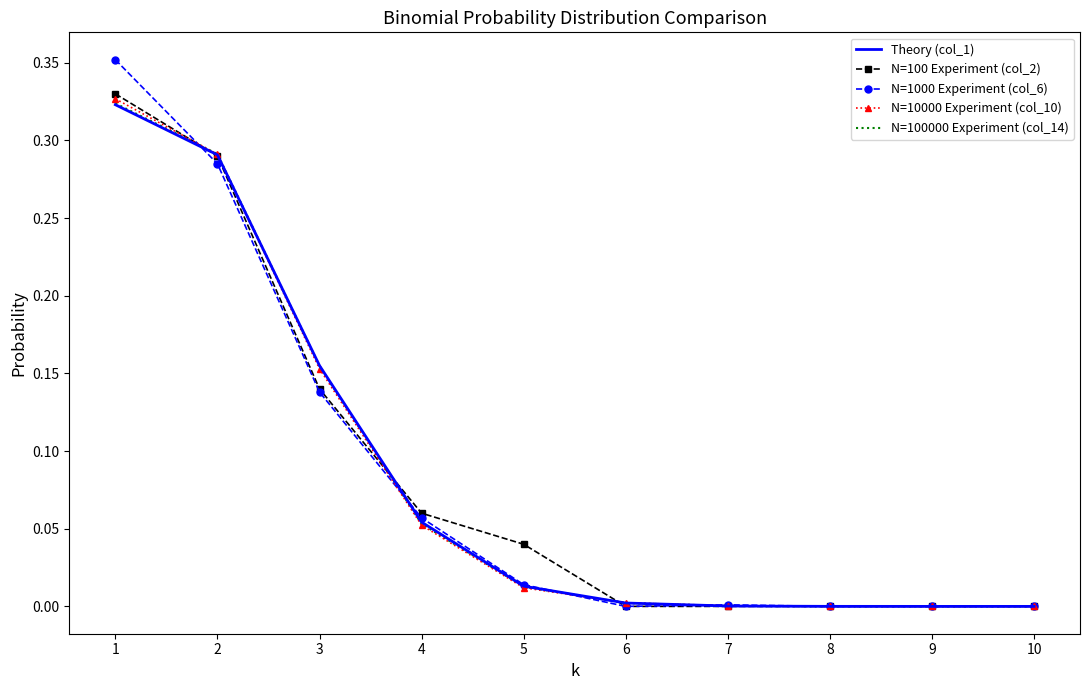

Which series has the largest range (max minus min)?

N=1000 Experiment (col_6)